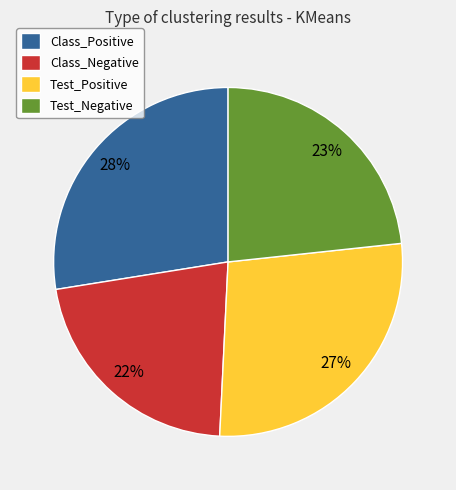

Which category has the smallest portion of the pie?

Class_Negative